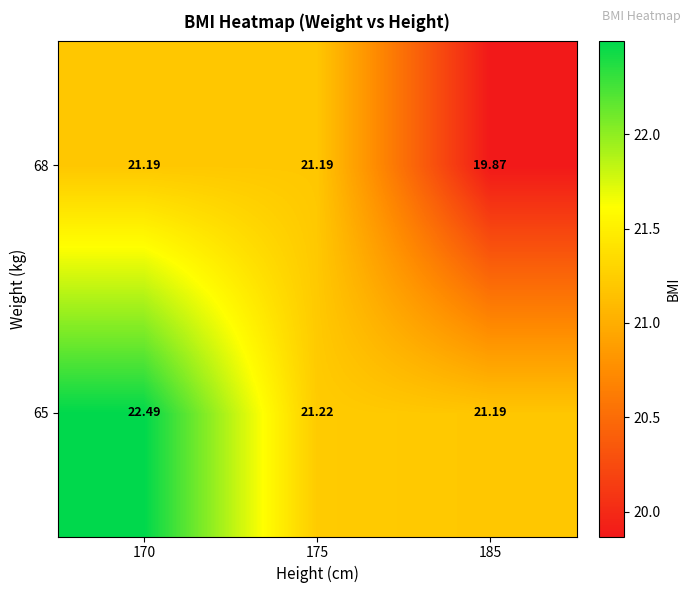

Between 175 and 185, which series saw the biggest shift?

68